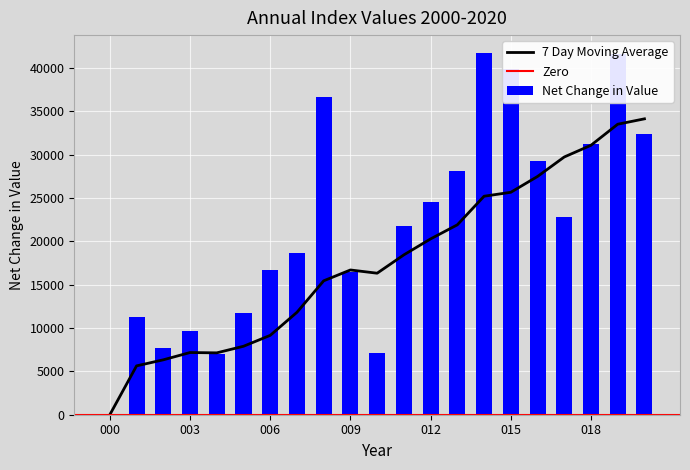

How many values in the Net Change in Value series exceed 21818?

11